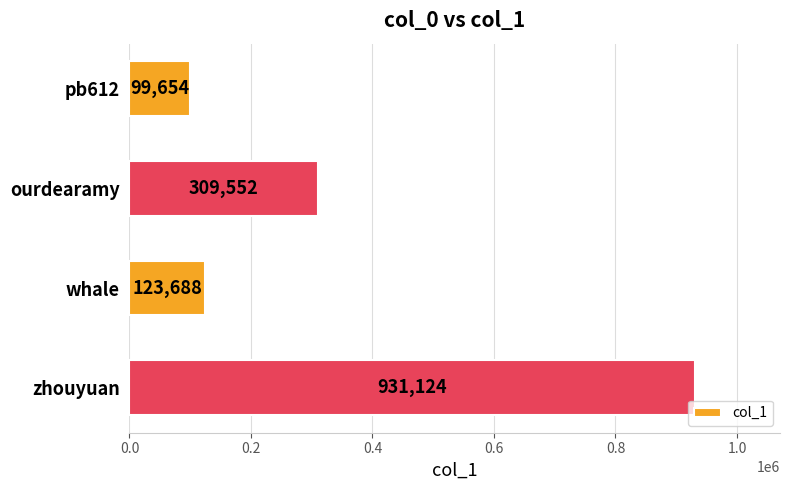

What is the sum of all values?

1464018